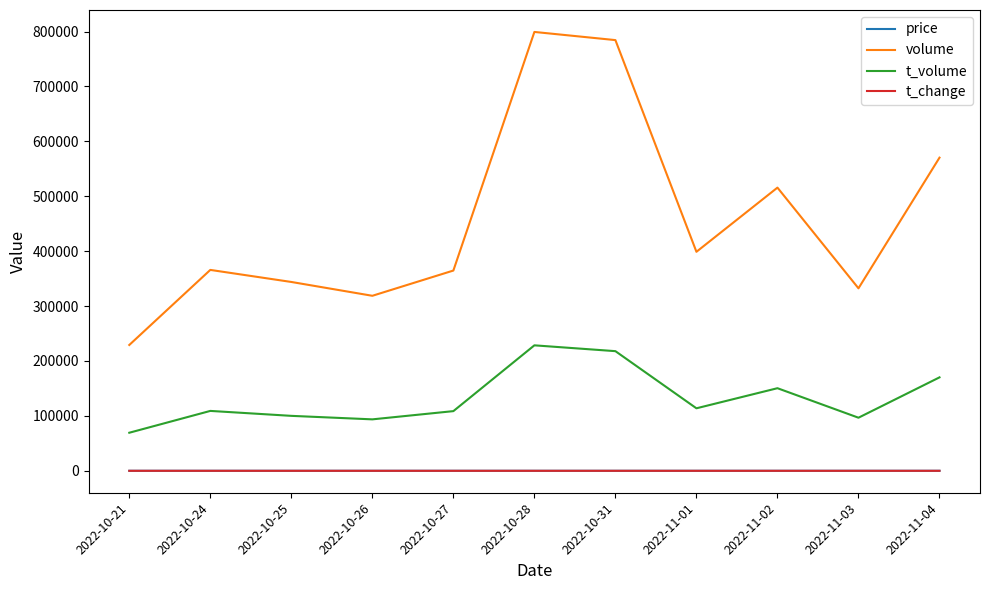

Does the chart have visible grid lines?

No